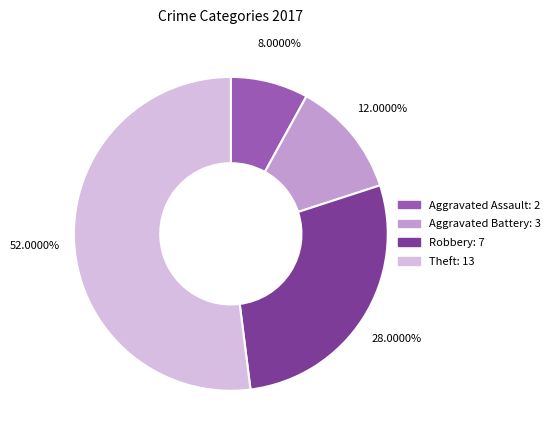

Does any single category account for the majority?

Yes